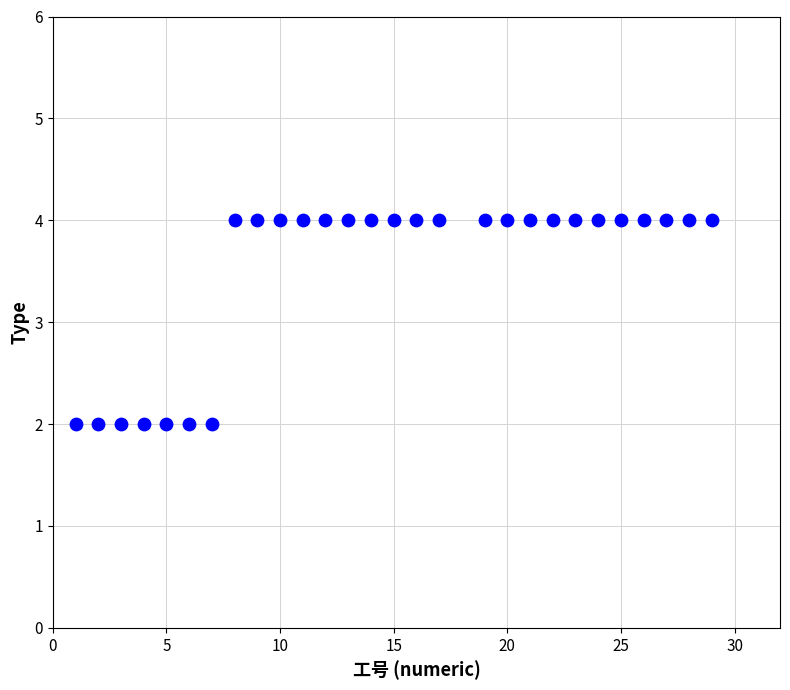

What is the range of X values (max minus min)?

28